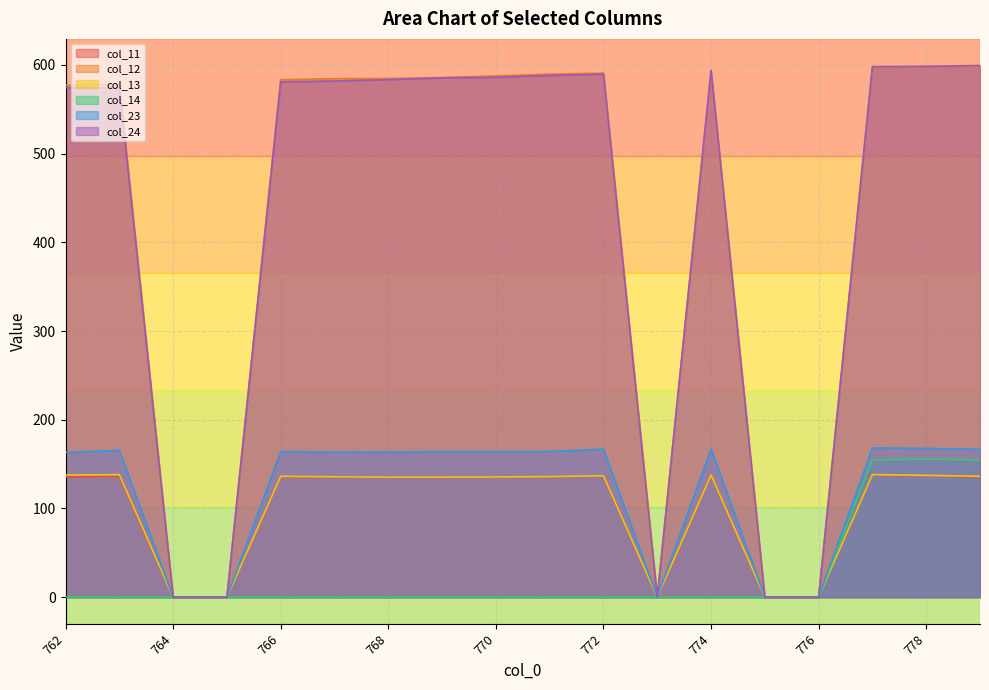

At which category is the sum across all series the highest?

777